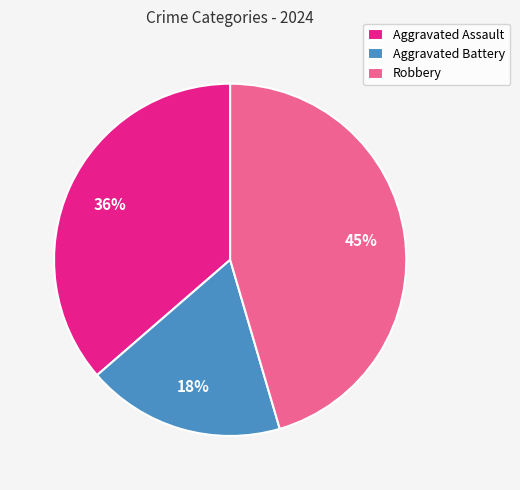

To the nearest percent, what portion does Aggravated Assault represent?

36%